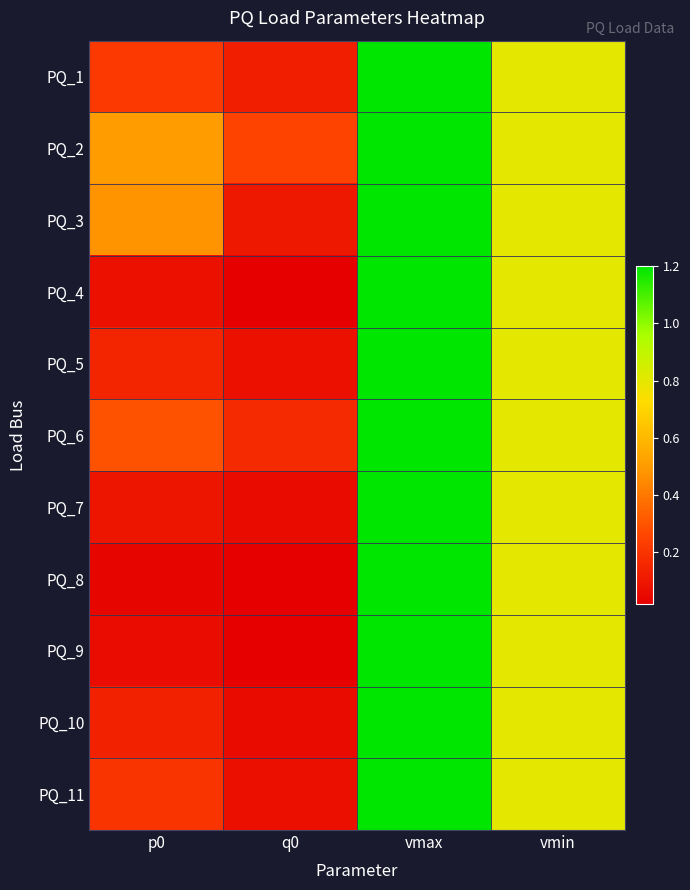

Reading right to left, transcribe all the data shown in this chart.

PQ_1: vmin=0.8	vmax=1.2	q0=0.1	p0=0.2
PQ_2: vmin=0.8	vmax=1.2	q0=0.2	p0=0.5
PQ_3: vmin=0.8	vmax=1.2	q0=0.1	p0=0.5
PQ_4: vmin=0.8	vmax=1.2	q0=0.0	p0=0.1
PQ_5: vmin=0.8	vmax=1.2	q0=0.1	p0=0.1
PQ_6: vmin=0.8	vmax=1.2	q0=0.2	p0=0.3
PQ_7: vmin=0.8	vmax=1.2	q0=0.1	p0=0.1
PQ_8: vmin=0.8	vmax=1.2	q0=0.0	p0=0.0
PQ_9: vmin=0.8	vmax=1.2	q0=0.0	p0=0.1
PQ_10: vmin=0.8	vmax=1.2	q0=0.1	p0=0.1
PQ_11: vmin=0.8	vmax=1.2	q0=0.1	p0=0.2